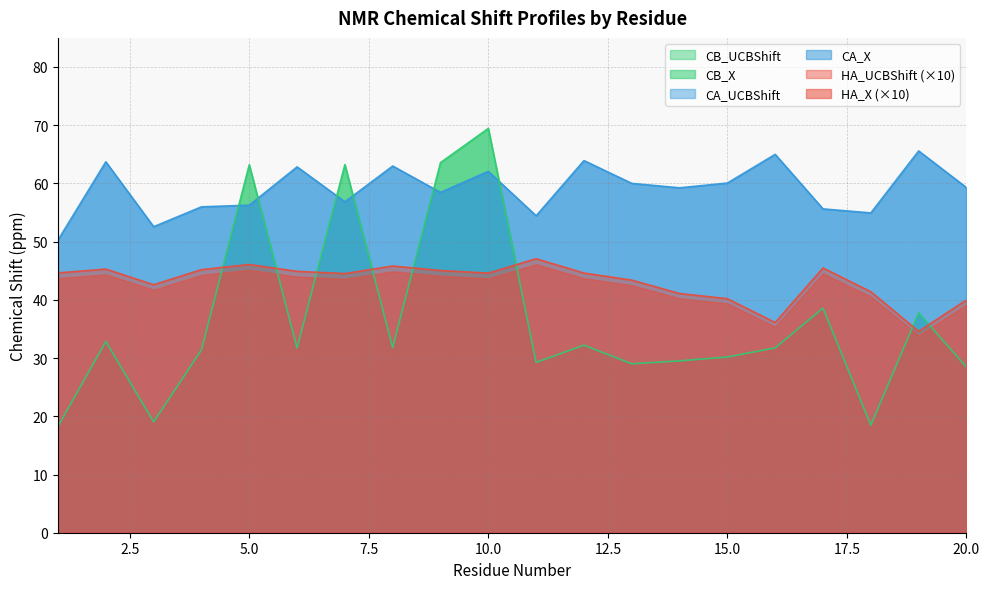

At which label is CA_X closest to 57?

7